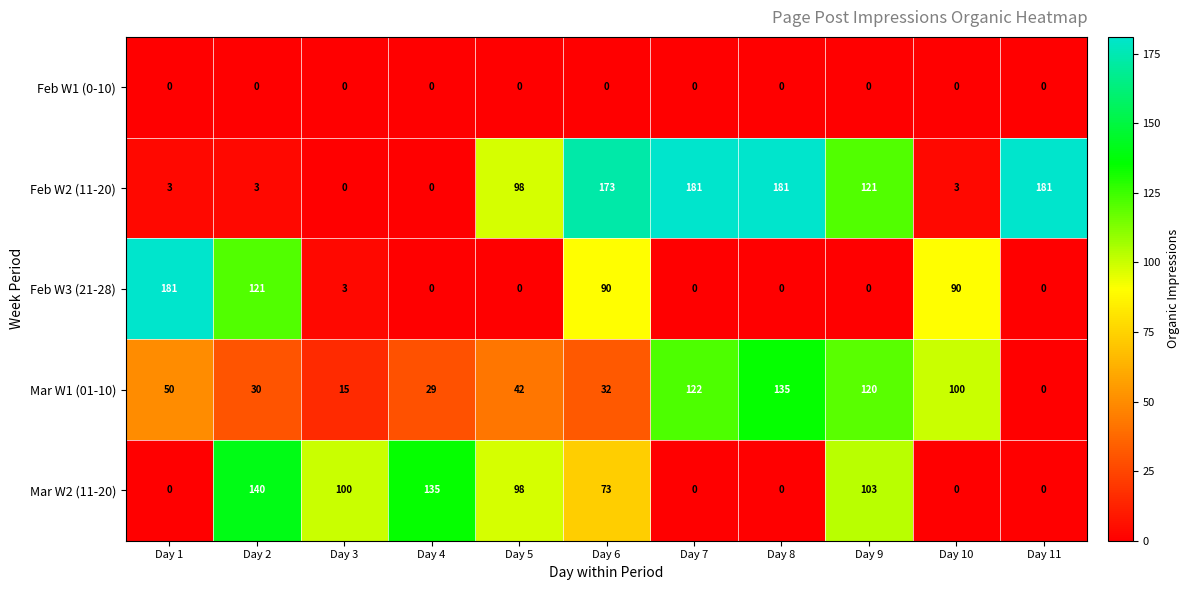

What is the difference between the highest and lowest values at Day 7?

181